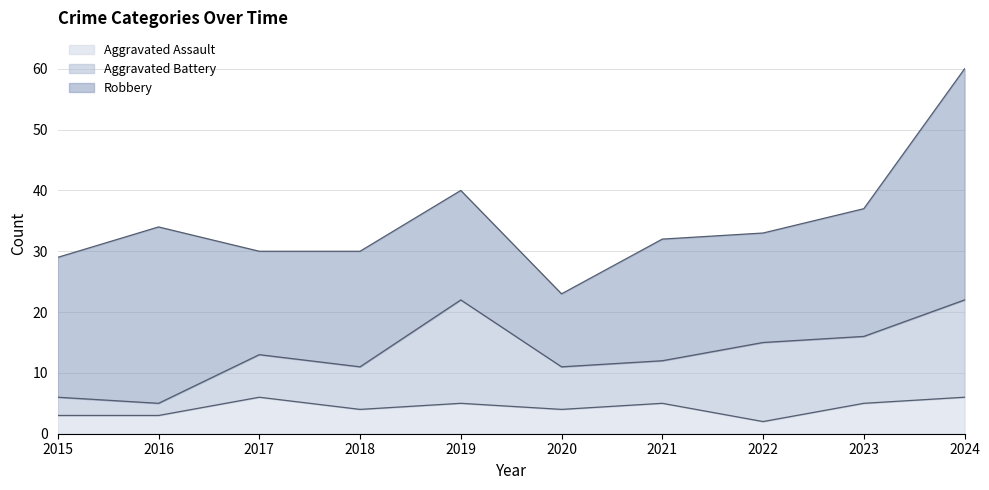

Which label corresponds to the largest value in the chart?

2024